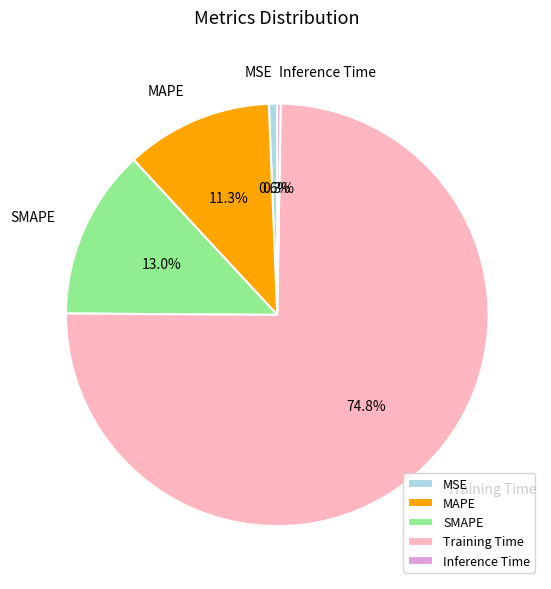

To the nearest percent, what is the average slice percentage?

20%